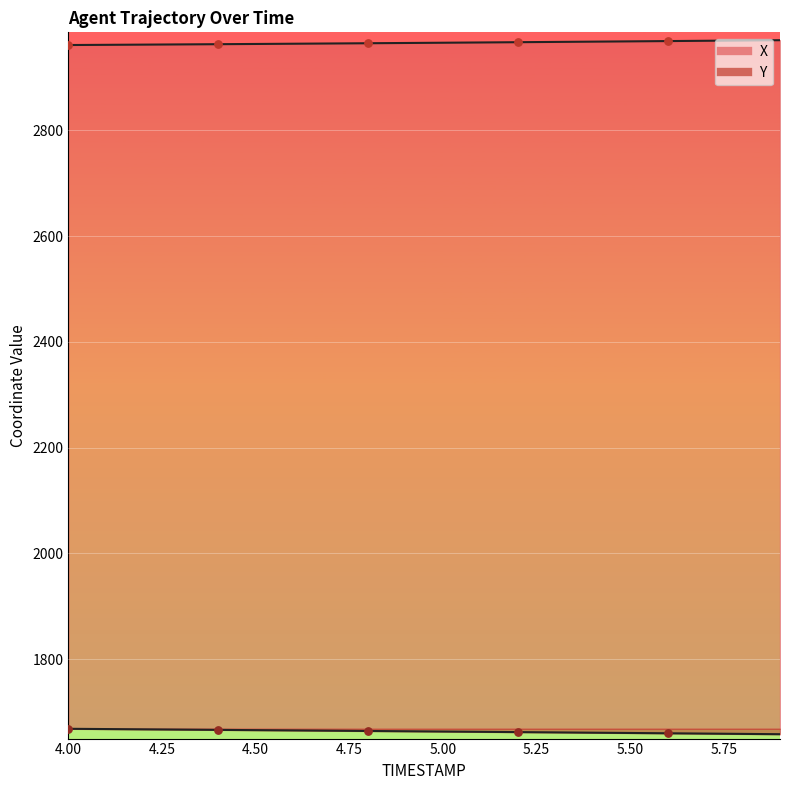

What are all the series names shown in the legend?

X, Y